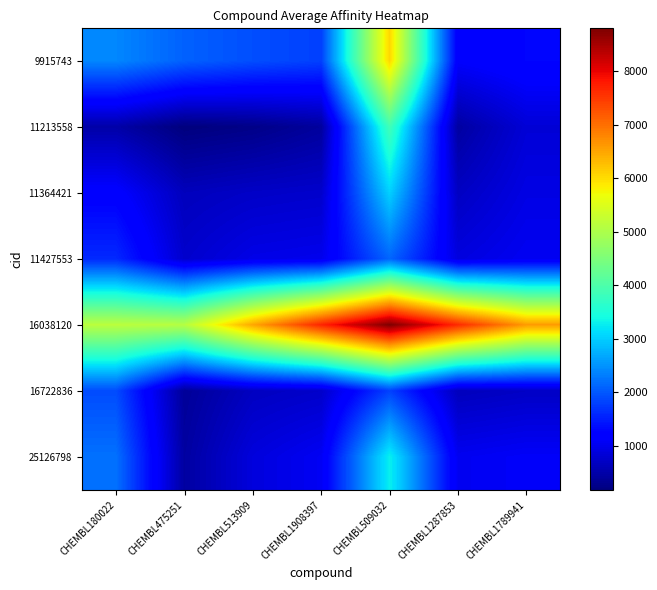

Reading right to left, extract all data points from this chart.

9915743: CHEMBL1789941=1285.7	CHEMBL1287853=1142.9	CHEMBL509032=6057.1	CHEMBL1908397=1800.0	CHEMBL513909=1920.0	CHEMBL475251=2081.4	CHEMBL180022=2400.0
11213558: CHEMBL1789941=834.3	CHEMBL1287853=438.6	CHEMBL509032=3868.6	CHEMBL1908397=407.1	CHEMBL513909=248.6	CHEMBL475251=170.0	CHEMBL180022=488.6
11364421: CHEMBL1789941=937.1	CHEMBL1287853=685.7	CHEMBL509032=3028.6	CHEMBL1908397=760.0	CHEMBL513909=720.0	CHEMBL475251=641.4	CHEMBL180022=1200.0
11427553: CHEMBL1789941=1042.9	CHEMBL1287853=897.1	CHEMBL509032=2114.3	CHEMBL1908397=1000.0	CHEMBL513909=960.0	CHEMBL475251=762.9	CHEMBL180022=1600.0
16038120: CHEMBL1789941=6600.0	CHEMBL1287853=7634.3	CHEMBL509032=8800.0	CHEMBL1908397=7685.7	CHEMBL513909=6491.4	CHEMBL475251=5101.4	CHEMBL180022=5142.9
16722836: CHEMBL1789941=705.7	CHEMBL1287853=640.0	CHEMBL509032=1805.7	CHEMBL1908397=742.9	CHEMBL513909=674.3	CHEMBL475251=371.4	CHEMBL180022=1897.1
25126798: CHEMBL1789941=1100.0	CHEMBL1287853=1034.3	CHEMBL509032=3300.0	CHEMBL1908397=1057.1	CHEMBL513909=882.9	CHEMBL475251=435.7	CHEMBL180022=2214.3